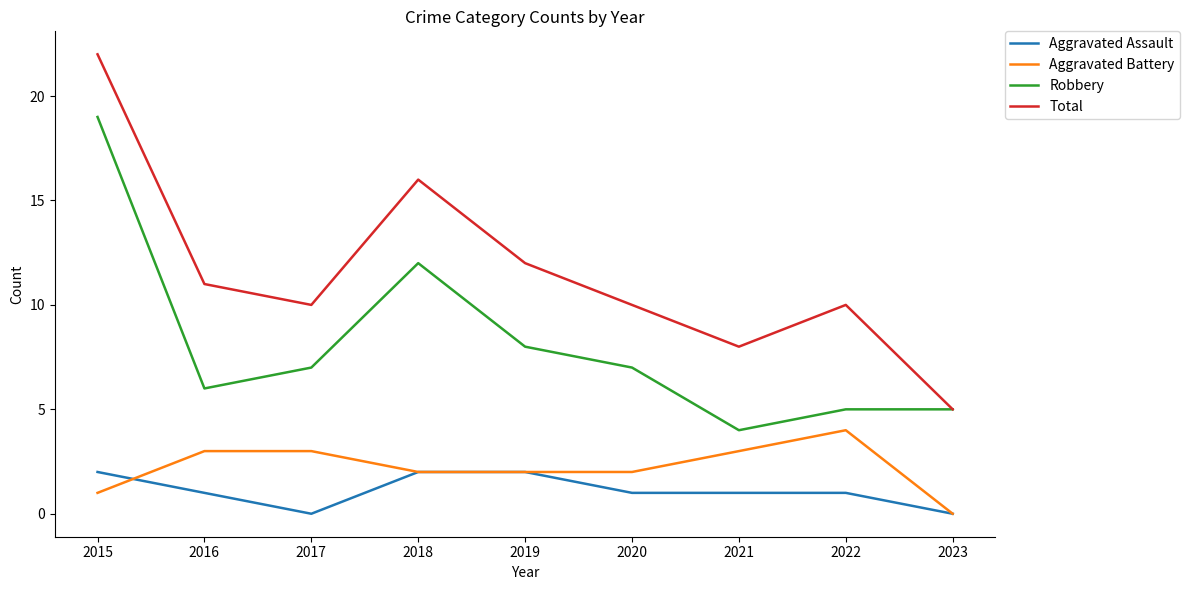

Is it true that Aggravated Assault equals 4 at 2015?

False